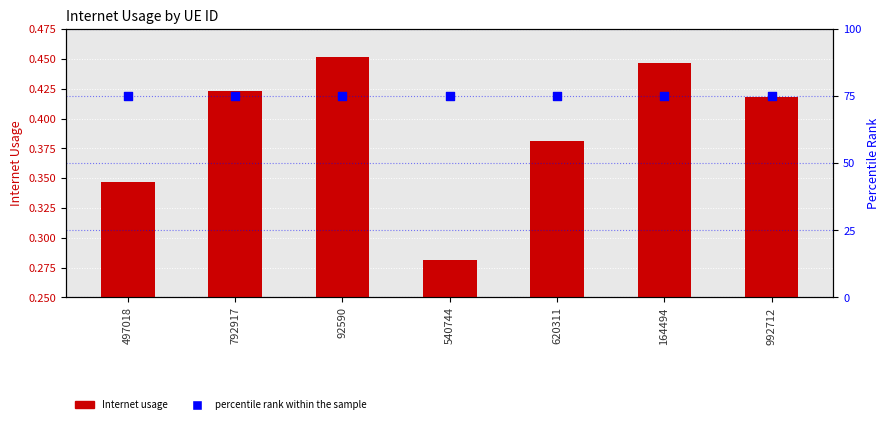

Which series has the largest Y range (max minus min)?

Internet usage